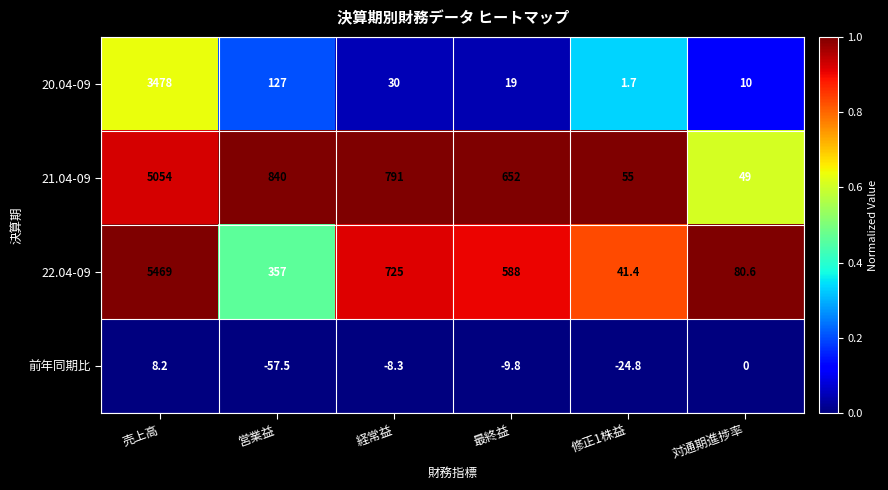

The 前年同期比 series shows -14.8 at 経常益. True or false?

False